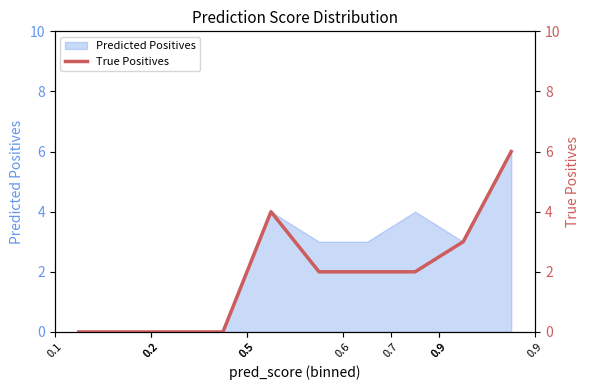

What is the maximum value for Predicted Positives?

6